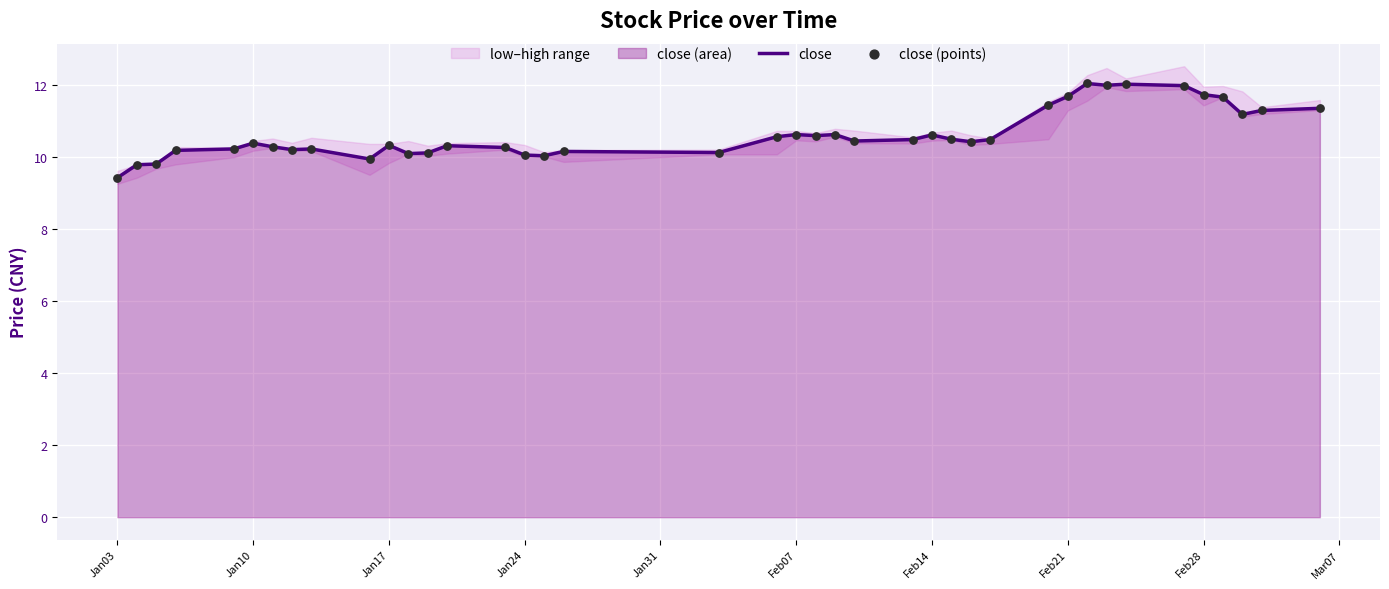

Which series has the largest total across all categories?

close